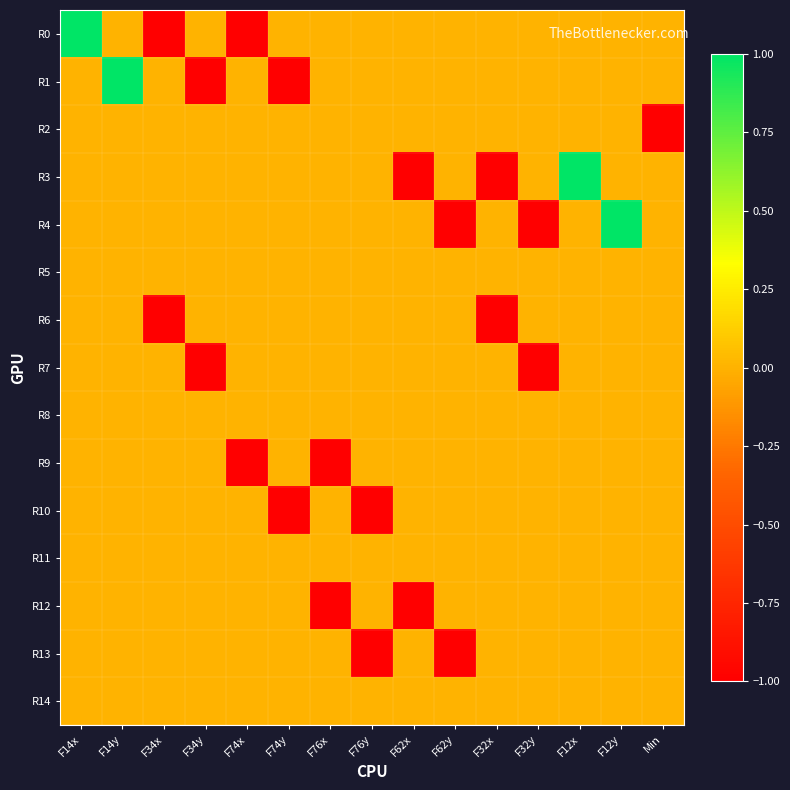

Reading left to right, what are all the values shown in this chart?

R0: F14x=1	F14y=0	F34x=-1	F34y=0	F74x=-1	F74y=0	F76x=0	F76y=0	F62x=0	F62y=0	F32x=0	F32y=0	F12x=0	F12y=0	Min=0
R1: F14x=0	F14y=1	F34x=0	F34y=-1	F74x=0	F74y=-1	F76x=0	F76y=0	F62x=0	F62y=0	F32x=0	F32y=0	F12x=0	F12y=0	Min=0
R2: F14x=0	F14y=0	F34x=0	F34y=0	F74x=0	F74y=0	F76x=0	F76y=0	F62x=0	F62y=0	F32x=0	F32y=0	F12x=0	F12y=0	Min=-1
R3: F14x=0	F14y=0	F34x=0	F34y=0	F74x=0	F74y=0	F76x=0	F76y=0	F62x=-1	F62y=0	F32x=-1	F32y=0	F12x=1	F12y=0	Min=0
R4: F14x=0	F14y=0	F34x=0	F34y=0	F74x=0	F74y=0	F76x=0	F76y=0	F62x=0	F62y=-1	F32x=0	F32y=-1	F12x=0	F12y=1	Min=0
R5: F14x=0	F14y=0	F34x=0	F34y=0	F74x=0	F74y=0	F76x=0	F76y=0	F62x=0	F62y=0	F32x=0	F32y=0	F12x=0	F12y=0	Min=0
R6: F14x=0	F14y=0	F34x=-1	F34y=0	F74x=0	F74y=0	F76x=0	F76y=0	F62x=0	F62y=0	F32x=-1	F32y=0	F12x=0	F12y=0	Min=0
R7: F14x=0	F14y=0	F34x=0	F34y=-1	F74x=0	F74y=0	F76x=0	F76y=0	F62x=0	F62y=0	F32x=0	F32y=-1	F12x=0	F12y=0	Min=0
R8: F14x=0	F14y=0	F34x=0	F34y=0	F74x=0	F74y=0	F76x=0	F76y=0	F62x=0	F62y=0	F32x=0	F32y=0	F12x=0	F12y=0	Min=0
R9: F14x=0	F14y=0	F34x=0	F34y=0	F74x=-1	F74y=0	F76x=-1	F76y=0	F62x=0	F62y=0	F32x=0	F32y=0	F12x=0	F12y=0	Min=0
R10: F14x=0	F14y=0	F34x=0	F34y=0	F74x=0	F74y=-1	F76x=0	F76y=-1	F62x=0	F62y=0	F32x=0	F32y=0	F12x=0	F12y=0	Min=0
R11: F14x=0	F14y=0	F34x=0	F34y=0	F74x=0	F74y=0	F76x=0	F76y=0	F62x=0	F62y=0	F32x=0	F32y=0	F12x=0	F12y=0	Min=0
R12: F14x=0	F14y=0	F34x=0	F34y=0	F74x=0	F74y=0	F76x=-1	F76y=0	F62x=-1	F62y=0	F32x=0	F32y=0	F12x=0	F12y=0	Min=0
R13: F14x=0	F14y=0	F34x=0	F34y=0	F74x=0	F74y=0	F76x=0	F76y=-1	F62x=0	F62y=-1	F32x=0	F32y=0	F12x=0	F12y=0	Min=0
R14: F14x=0	F14y=0	F34x=0	F34y=0	F74x=0	F74y=0	F76x=0	F76y=0	F62x=0	F62y=0	F32x=0	F32y=0	F12x=0	F12y=0	Min=0